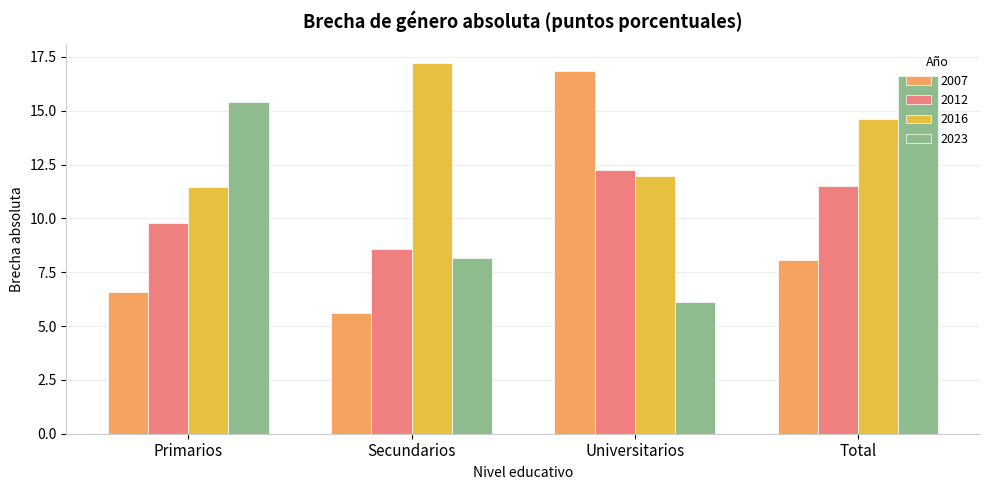

Between Secundarios and Total, which series saw the biggest shift?

2023